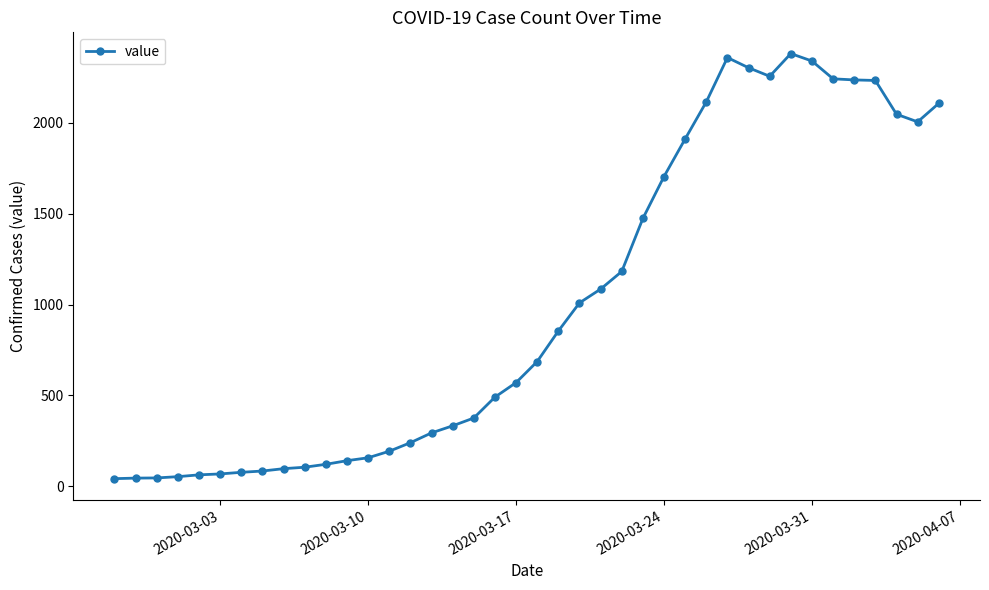

What is the difference between the maximum and minimum values?

2341